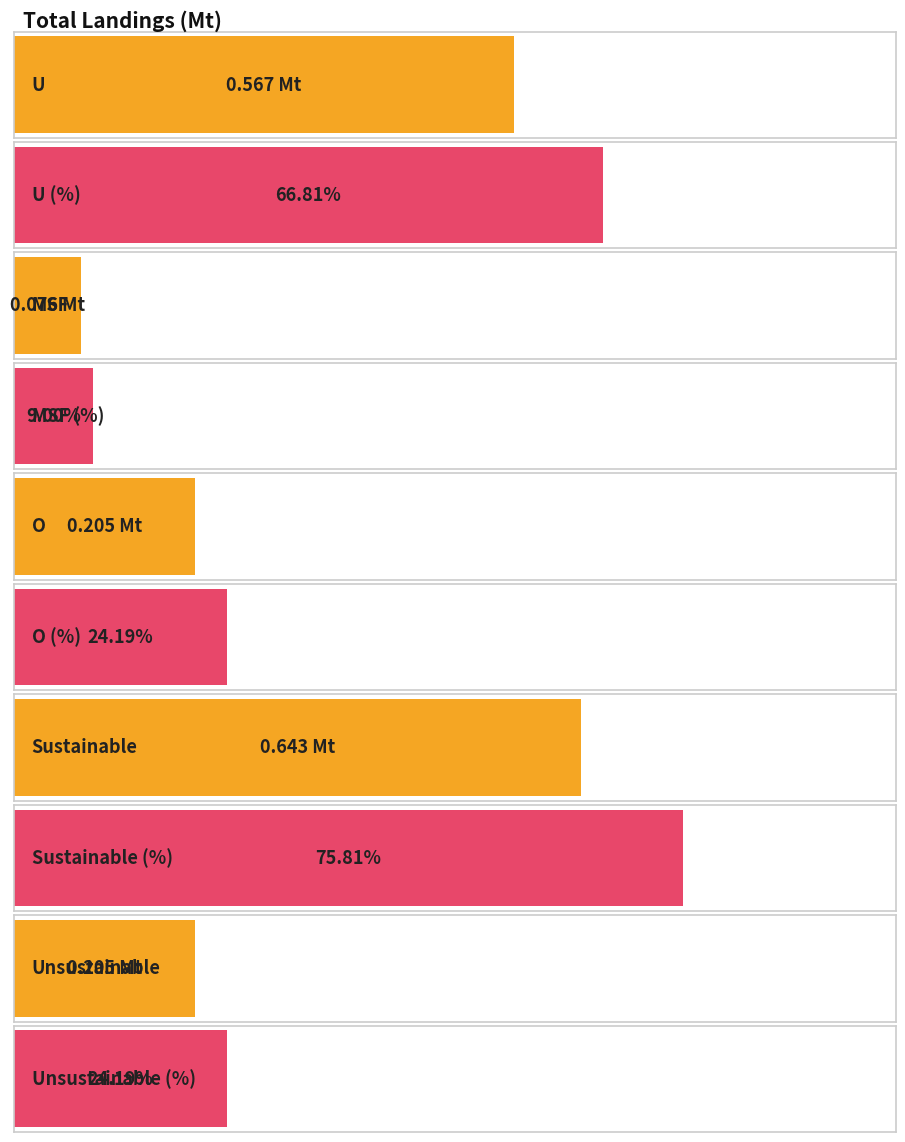

What is the total value across all series at Sustainable?

76.5